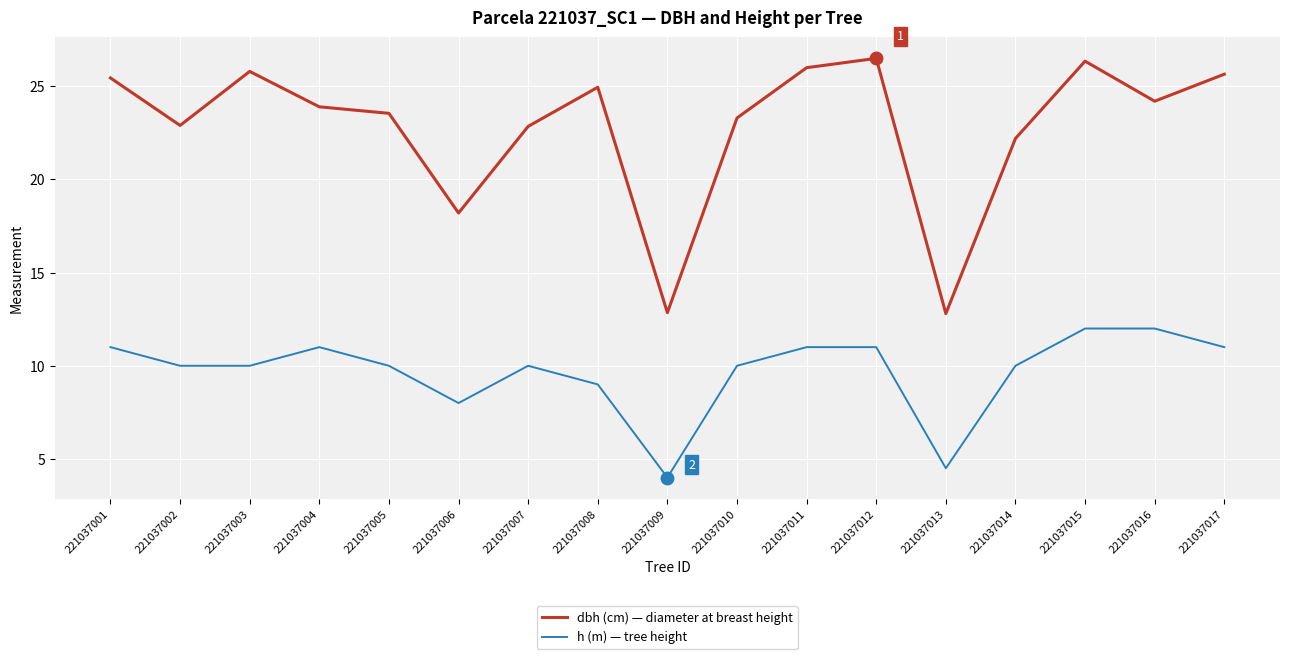

Which series changed the most between 221037004 and 221037013?

dbh (cm) — diameter at breast height